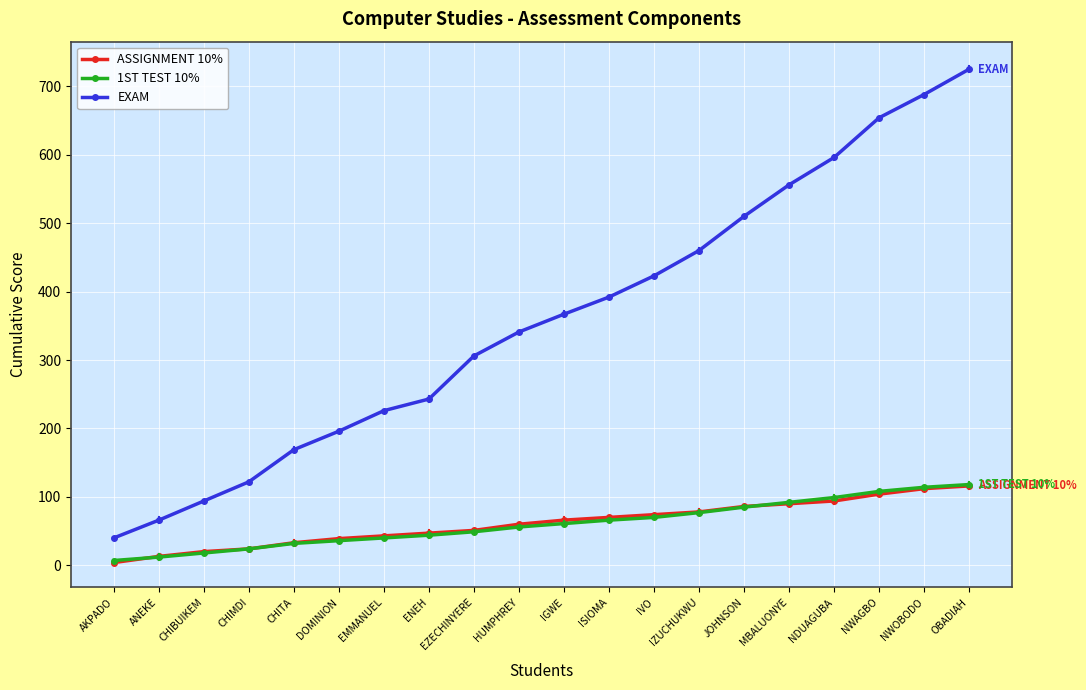

Which series changed the most between IGWE and NDUAGUBA?

EXAM